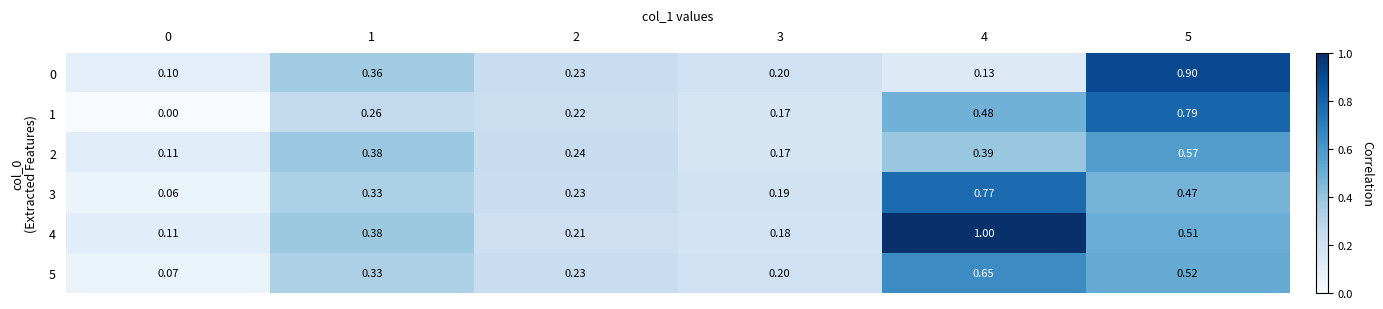

Is the value of 4 at 5 greater than the value of 3 at 2?

Yes